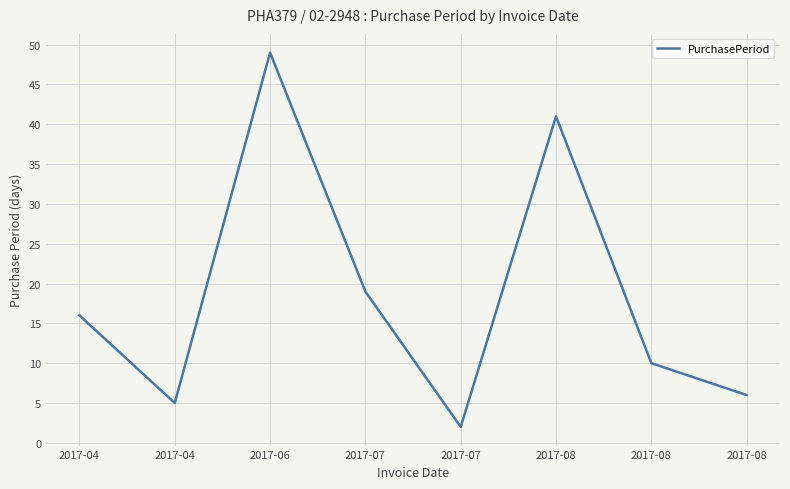

Reading left to right, what are all the values shown in this chart?

2017-04=16	2017-04=5	2017-06=49	2017-07=19	2017-07=2	2017-08=41	2017-08=10	2017-08=6